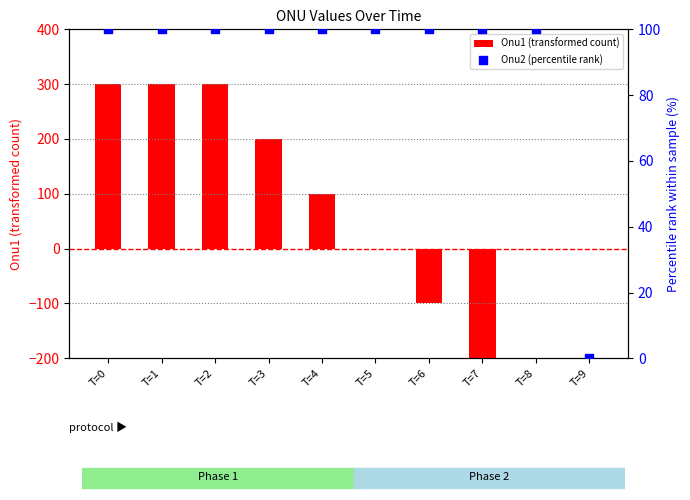

Which series reaches the minimum Y coordinate?

Onu1 (transformed count)